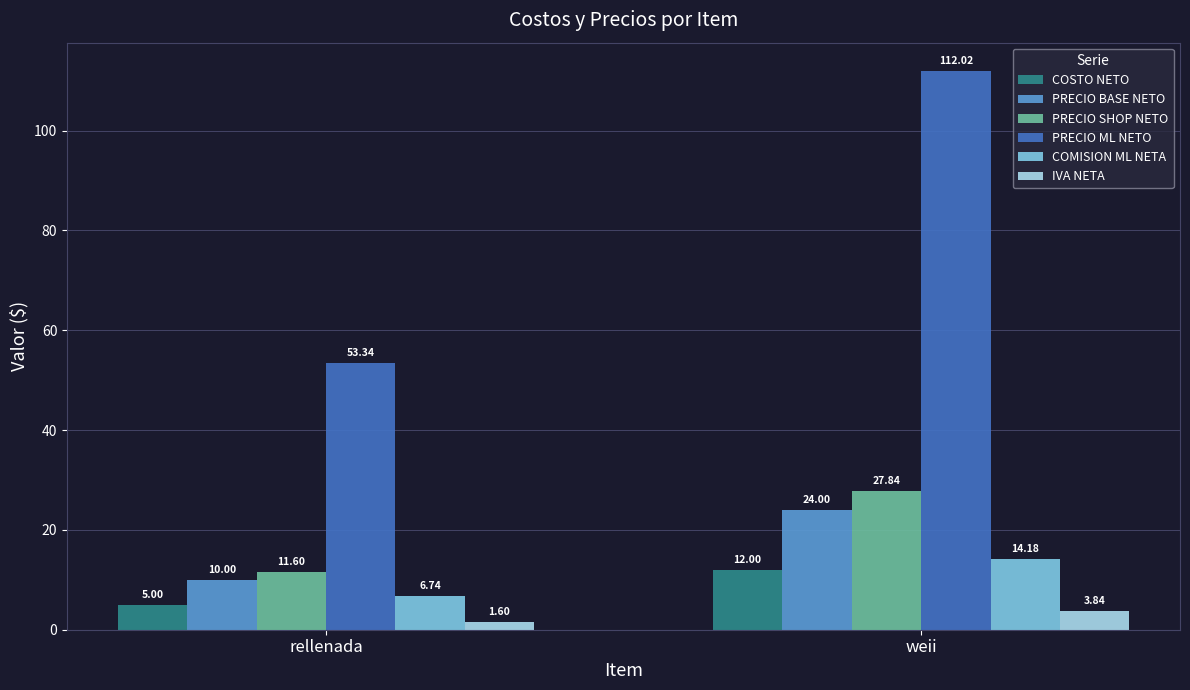

How many bars are there in total?

12